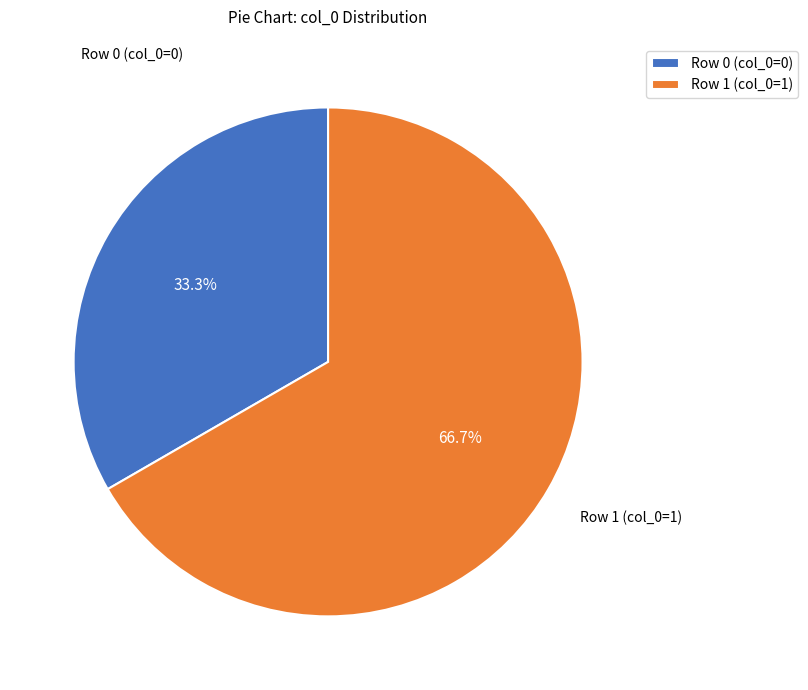

Does Row 0 (col_0=0) account for over 50% of the chart?

No